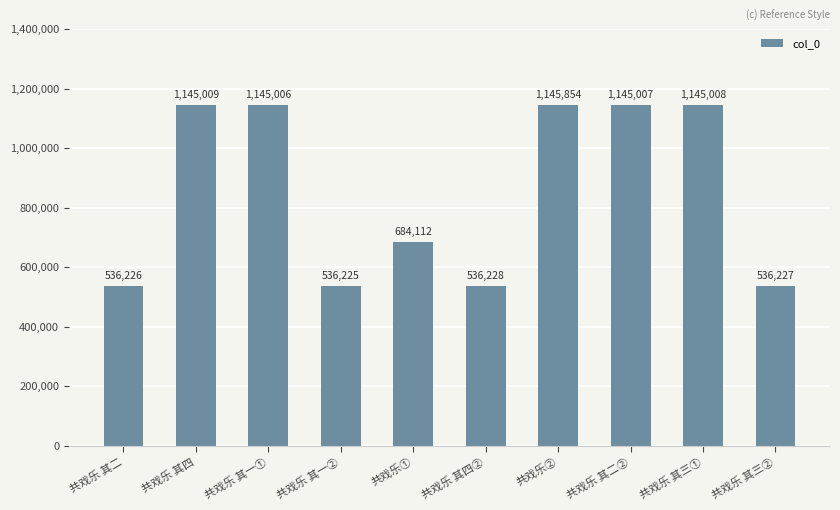

True or false: the data shows 1161011 at 共戏乐①.

False